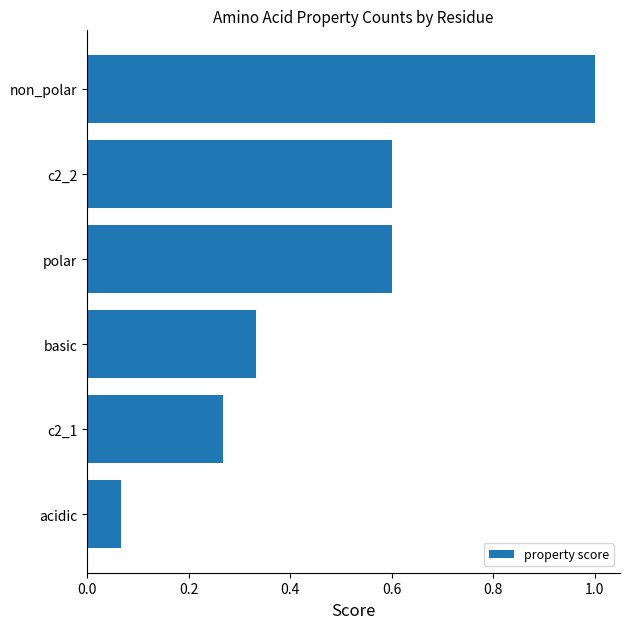

The value at basic is 0.6. True or false?

False